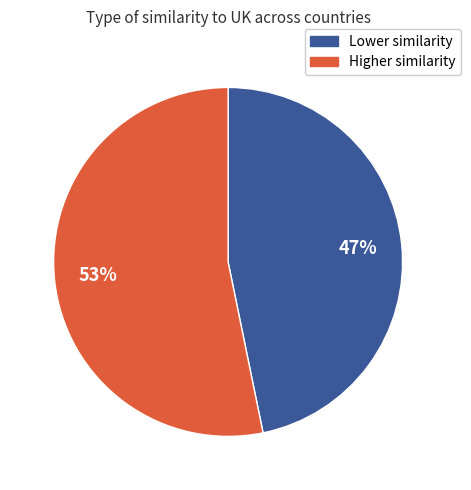

How many slices are in this pie chart?

2